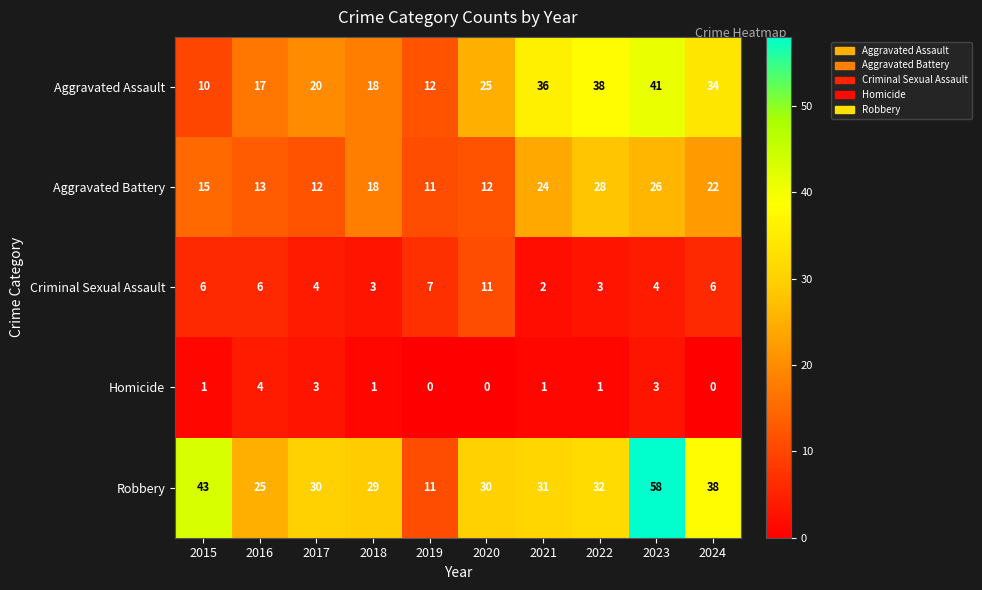

How many categories are shown in the chart?

10